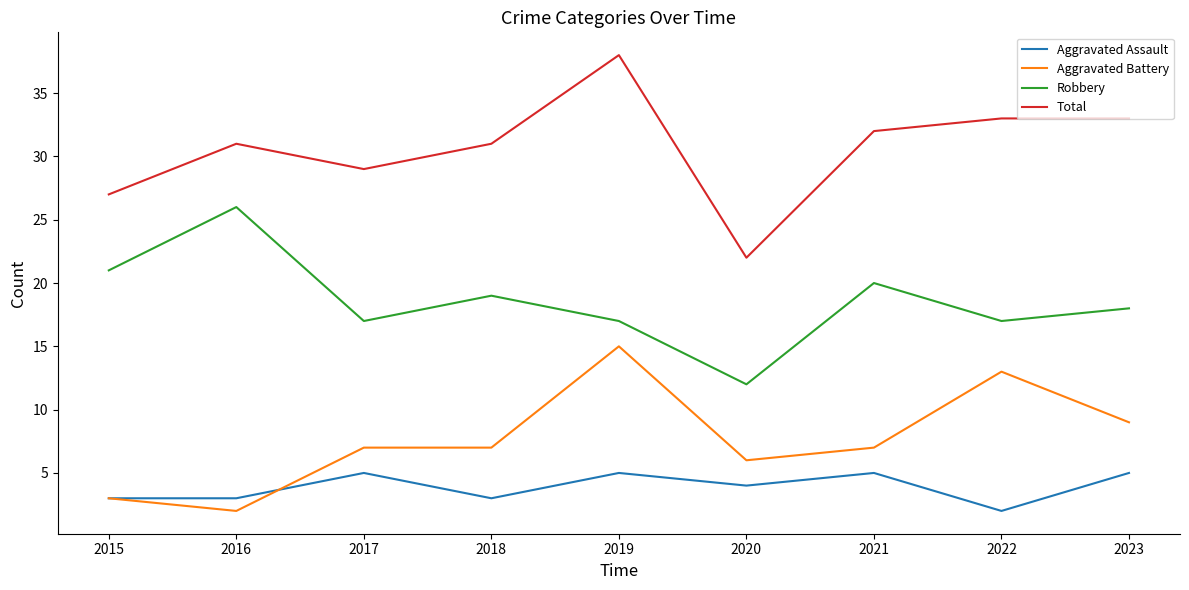

Reading right to left, extract all data points from this chart.

Aggravated Assault: 5	2	5	4	5	3	5	3	3
Aggravated Battery: 9	13	7	6	15	7	7	2	3
Robbery: 18	17	20	12	17	19	17	26	21
Total: 33	33	32	22	38	31	29	31	27